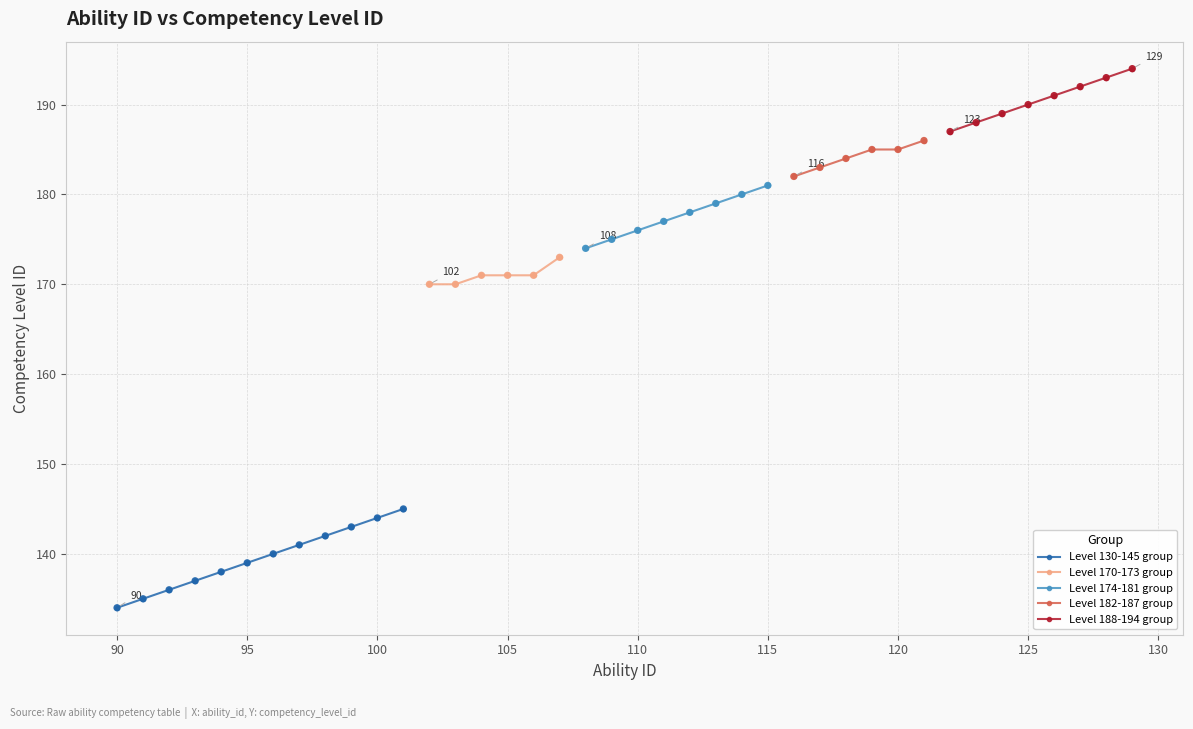

Which has a higher value, 126 or 95?

126